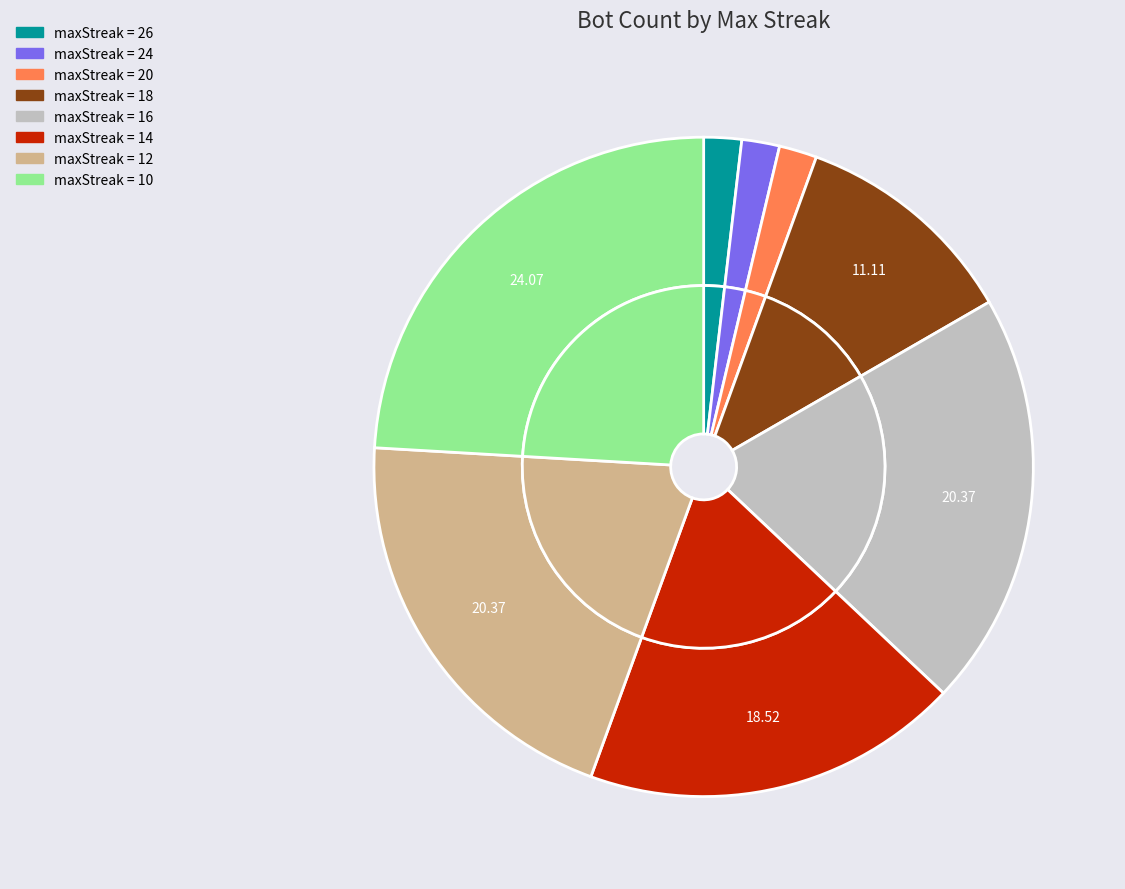

Which slice is the smallest?

26